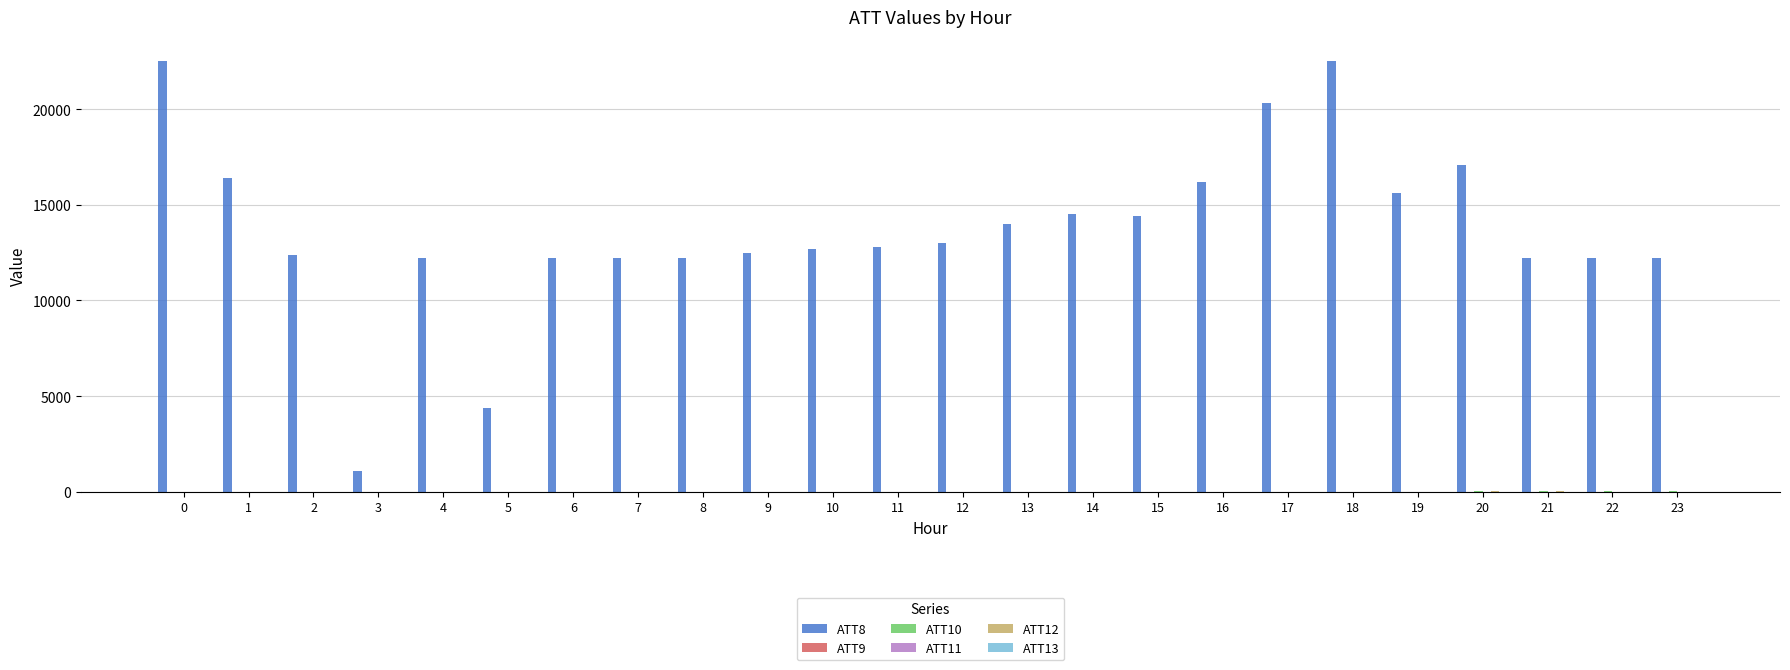

Which series has the largest total across all categories?

ATT8